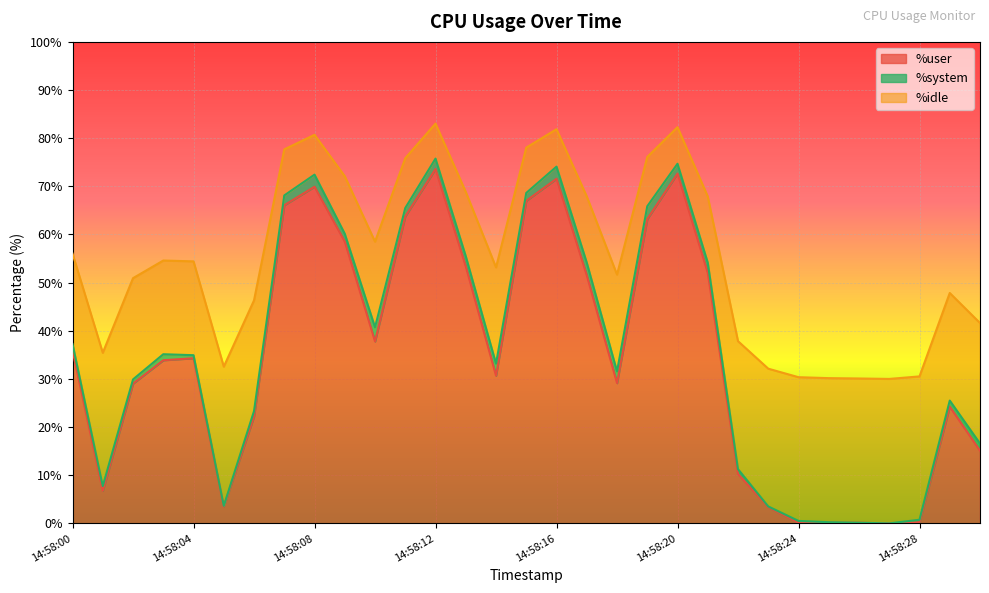

What is the highest value of the %user series?

73.6